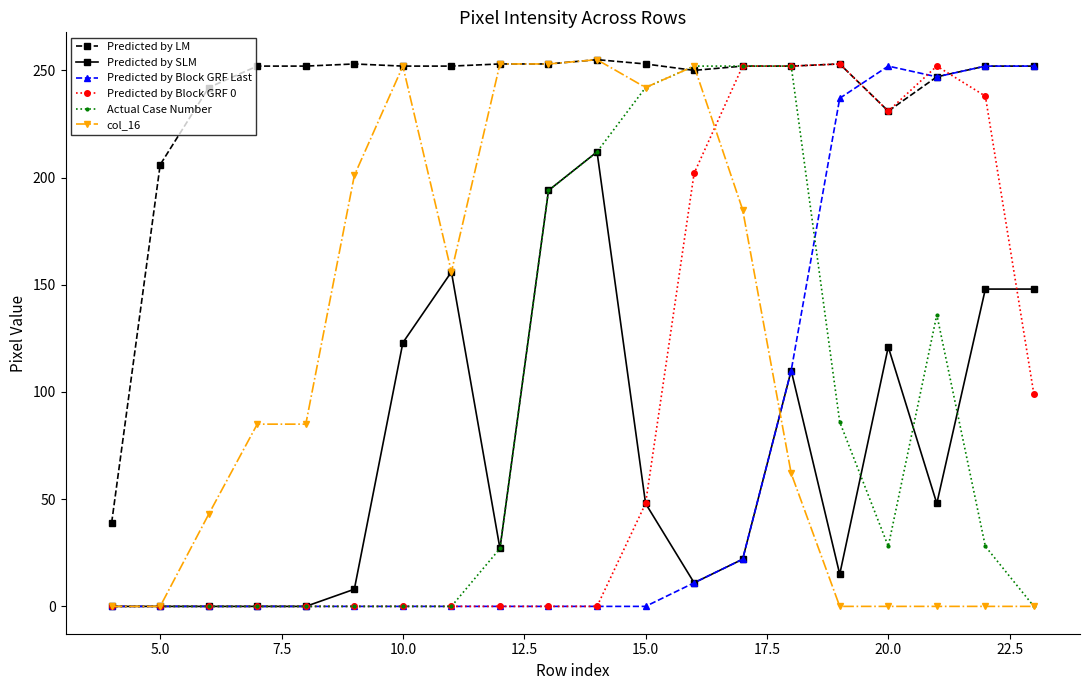

Which series has the largest total across all categories?

Predicted by LM